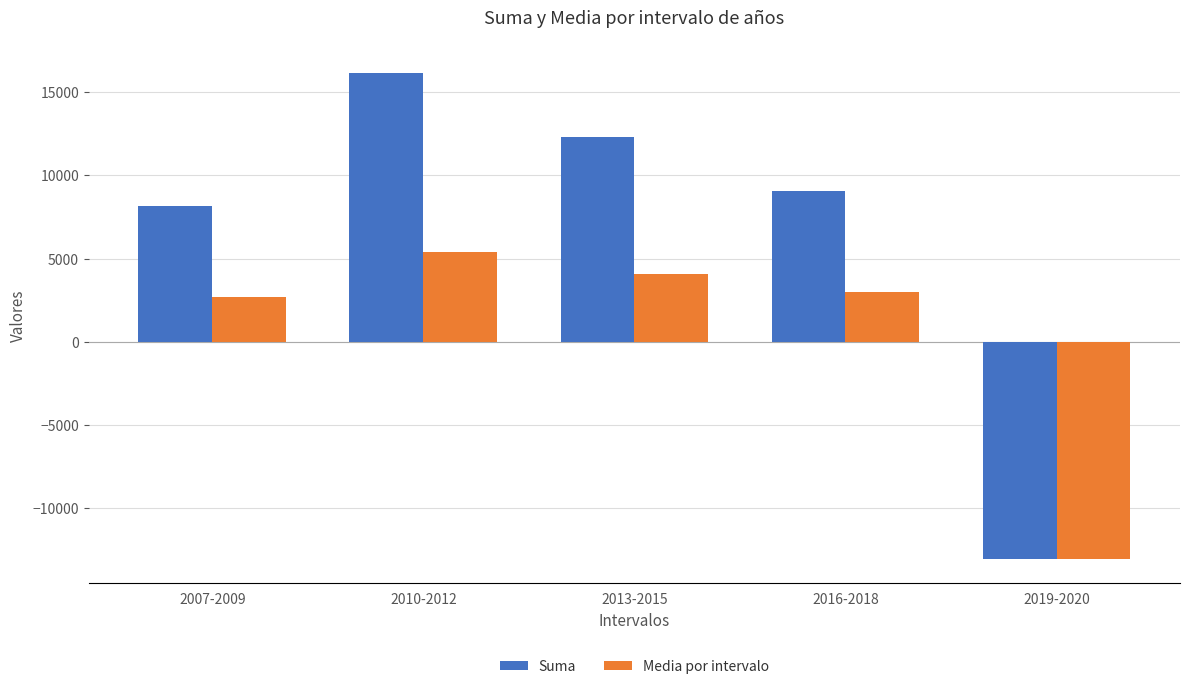

What position from the left is 2013-2015?

3